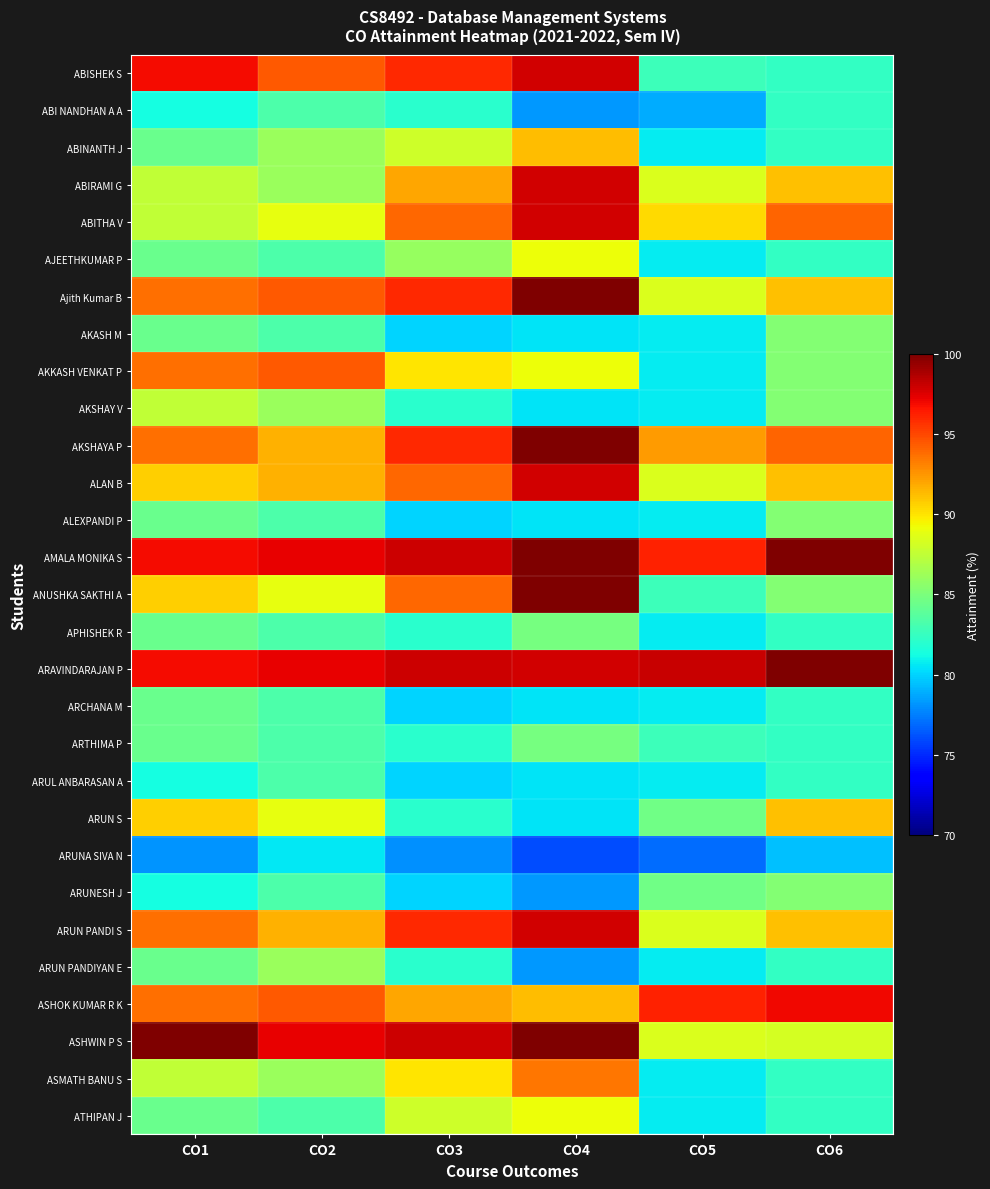

Which label corresponds to the largest value in the chart?

CO4